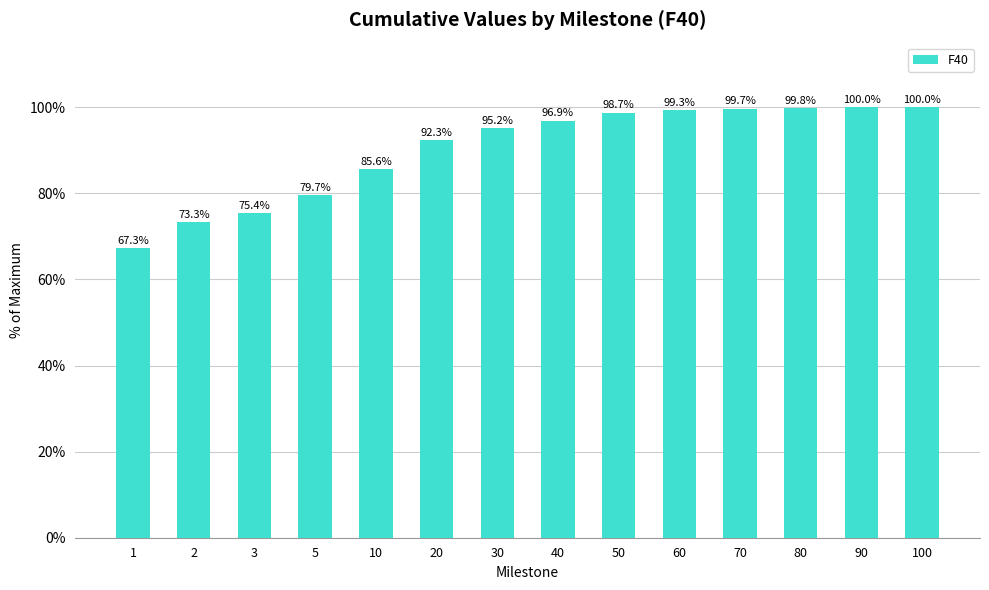

What is the difference between the second highest and minimum values?

32.7